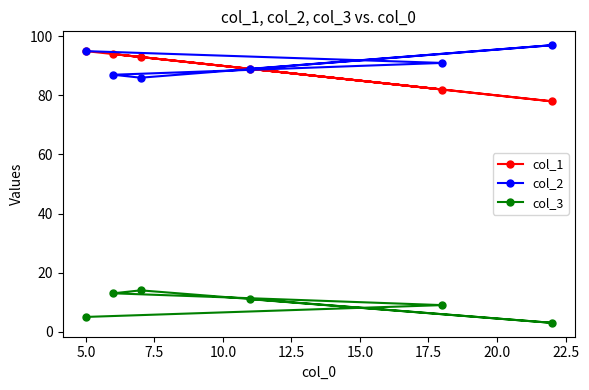

At how many categories does at least one series exceed 46?

6